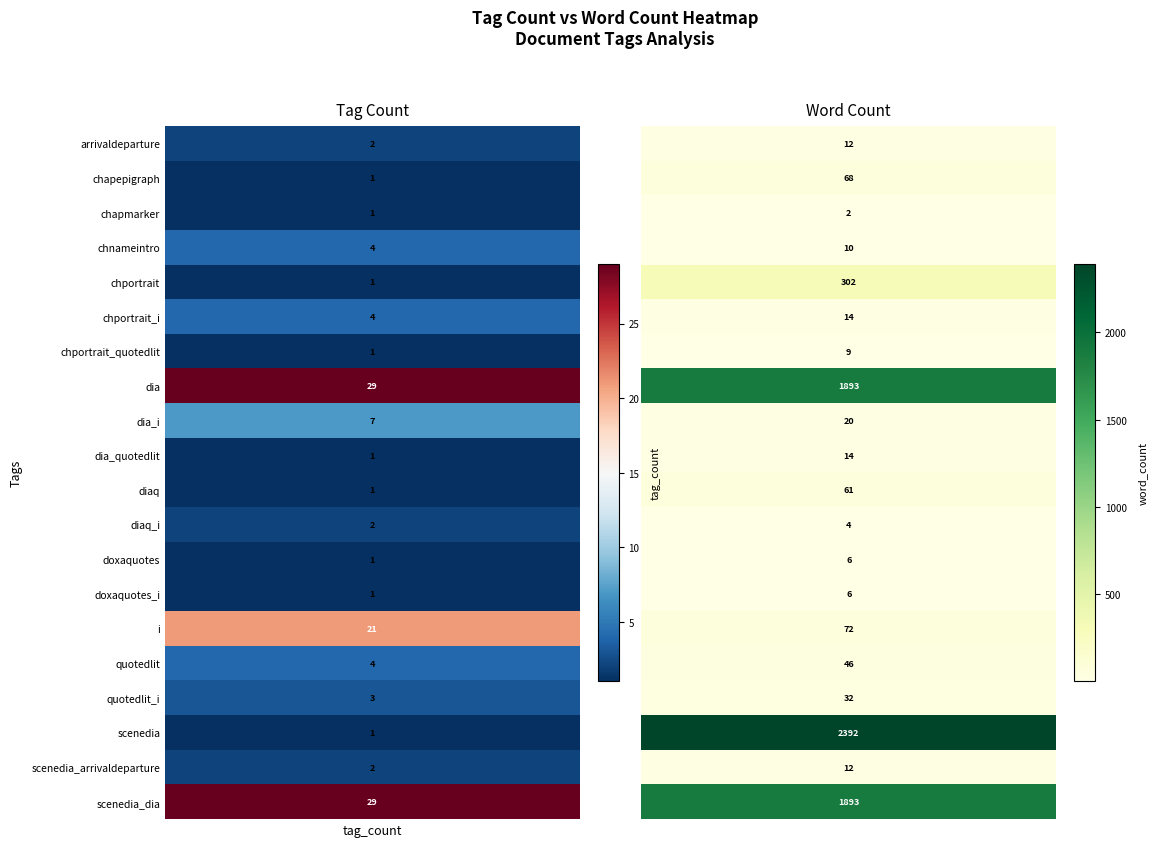

Which series has the widest spread of values?

scenedia